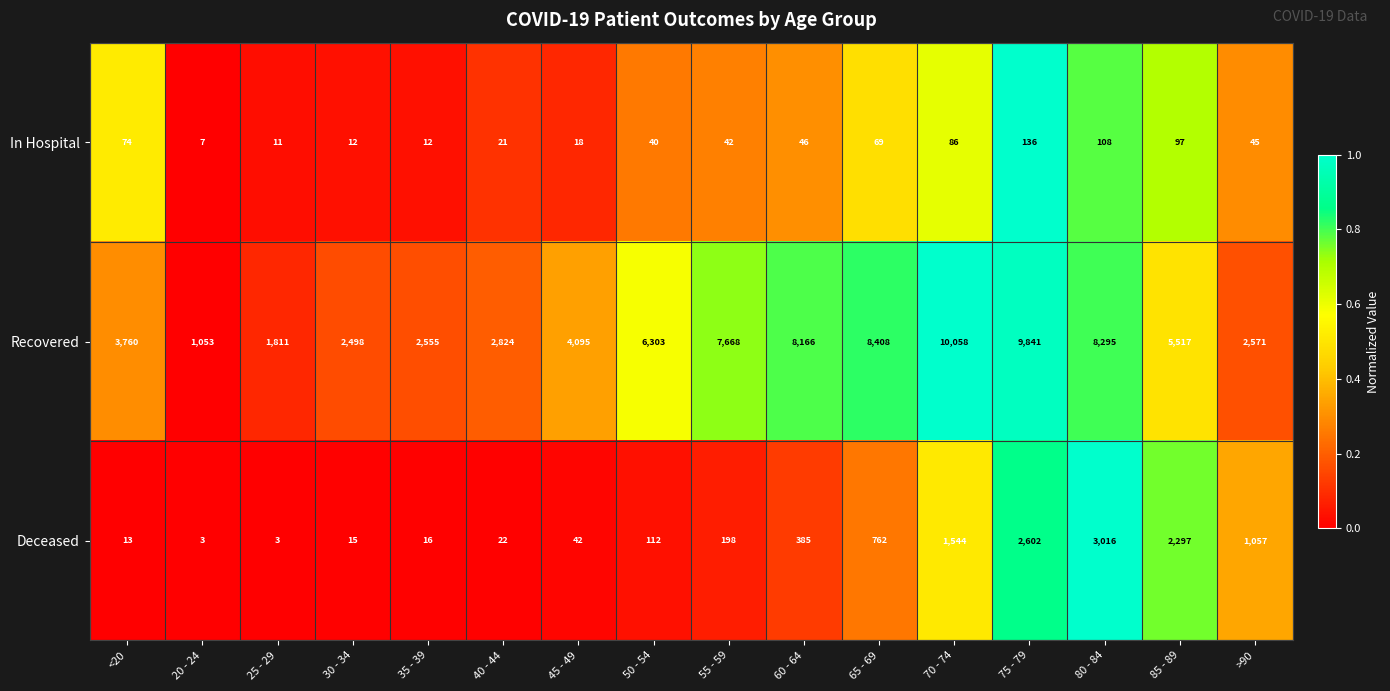

How many values in the Recovered series are below 5517?

8